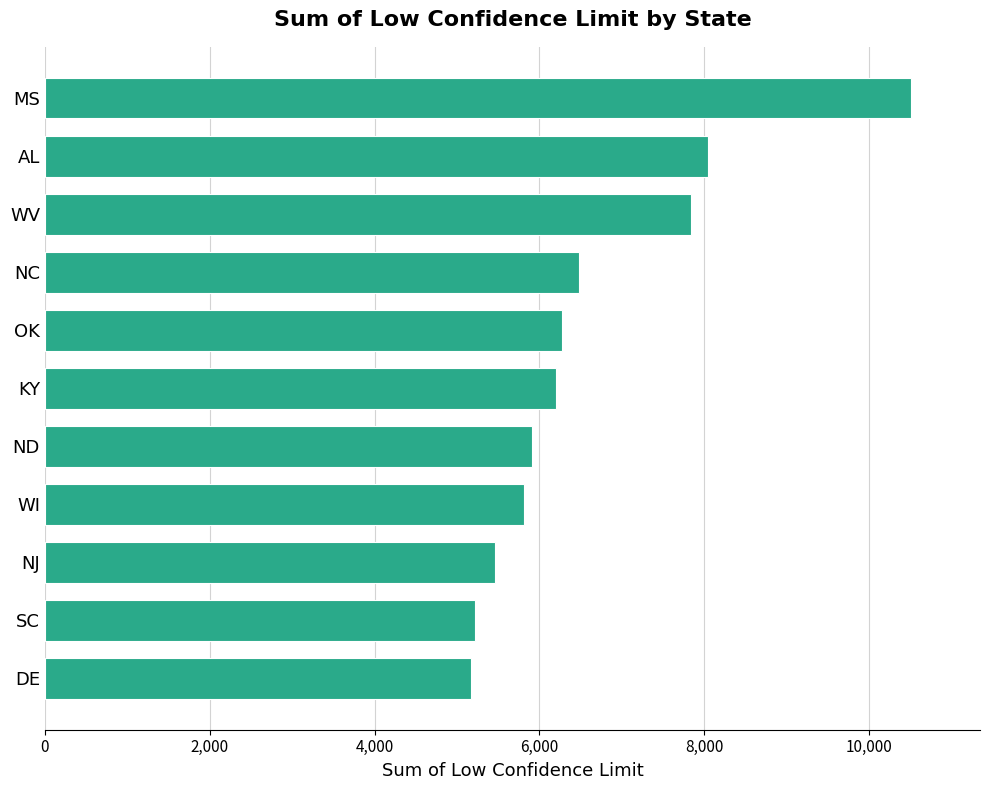

What is the difference between the second highest and second lowest values?

2828.2